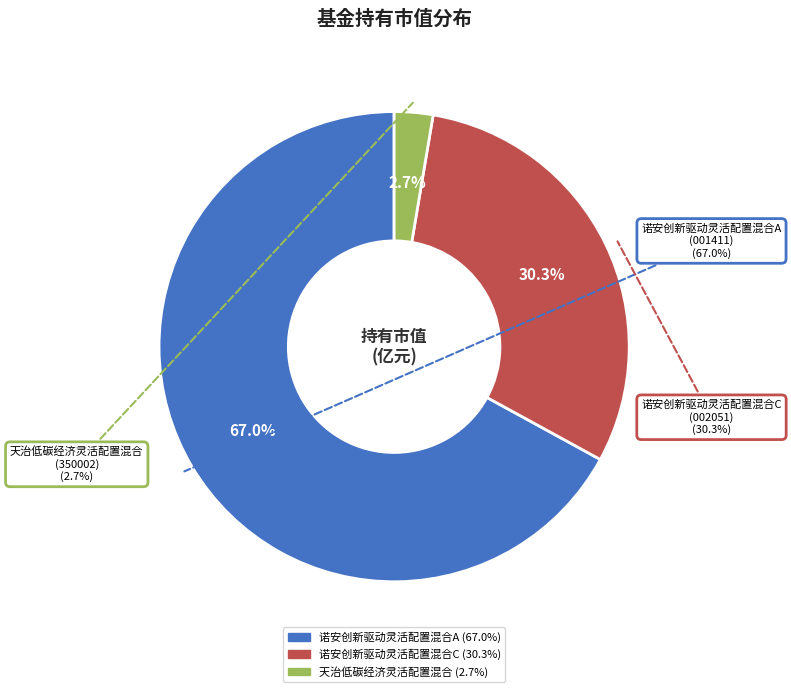

Combined, what portion of the pie is 诺安创新驱动灵活配置混合C and 诺安创新驱动灵活配置混合A?

97.3%